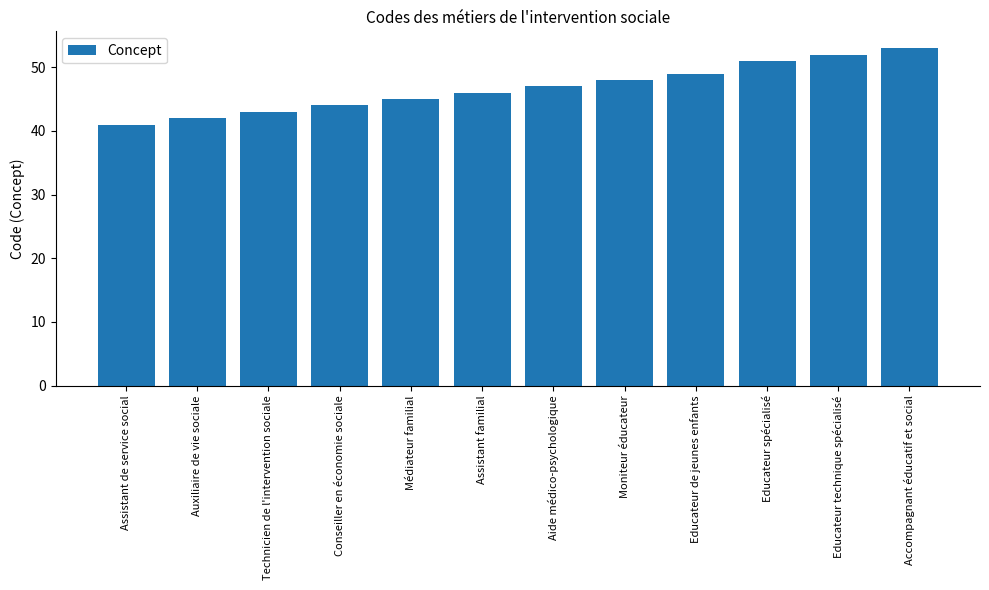

What is the sum of the values at Assistant familial and Accompagnant éducatif et social?

99